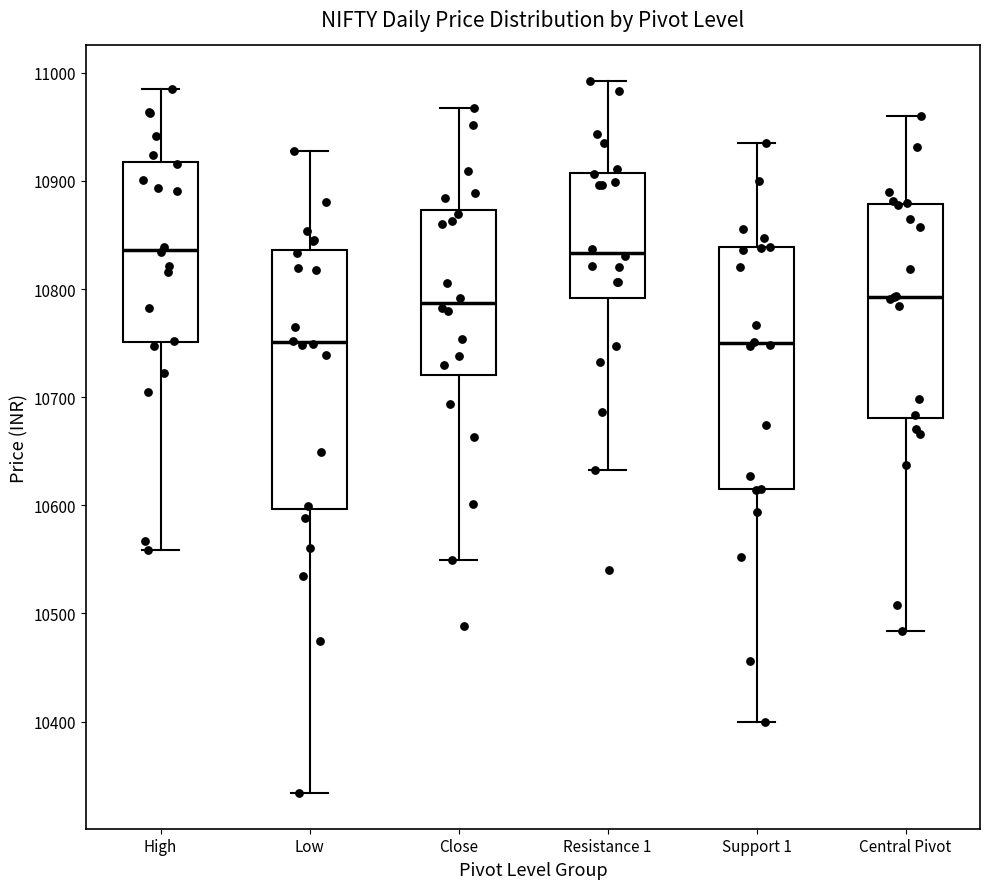

Reading left to right, read every box against the y-axis: the position of its median line, the range the box covers, and the ends of its whiskers. The values are not printed on the chart, so give them approximately, as read against the axis.

High: median 10840, box 10750 to 10920, whiskers 10560 to 10990
Low: median 10750, box 10600 to 10840, whiskers 10330 to 10930
Close: median 10790, box 10720 to 10870, whiskers 10550 to 10970
Resistance 1: median 10830, box 10790 to 10910, whiskers 10630 to 10990
Support 1: median 10750, box 10610 to 10840, whiskers 10400 to 10940
Central Pivot: median 10790, box 10680 to 10880, whiskers 10480 to 10960